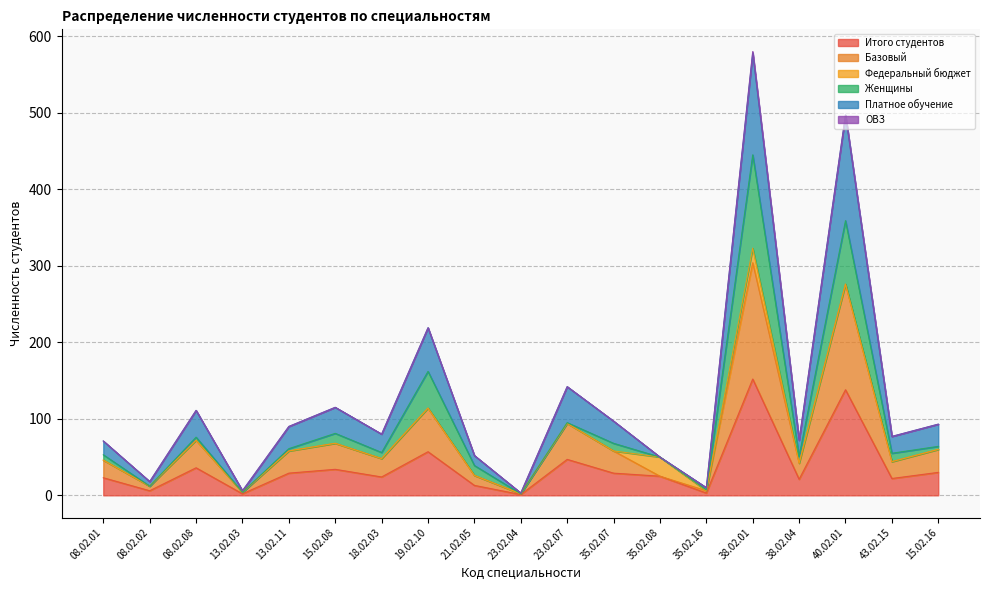

The value of Платное обучение at 13.02.03 is 6. True or false?

True